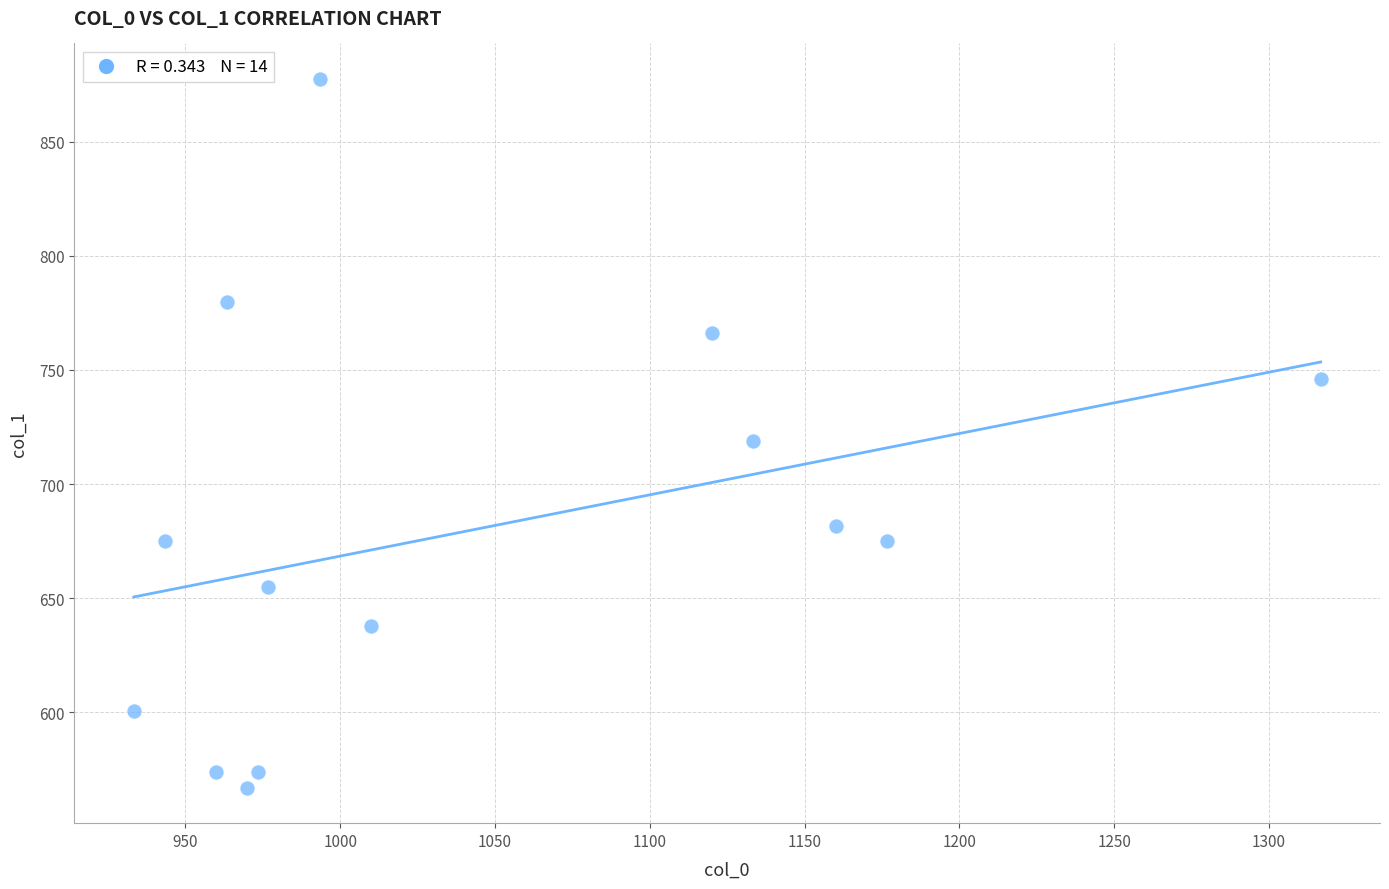

What is the range of Y values (max minus min)?

310.5